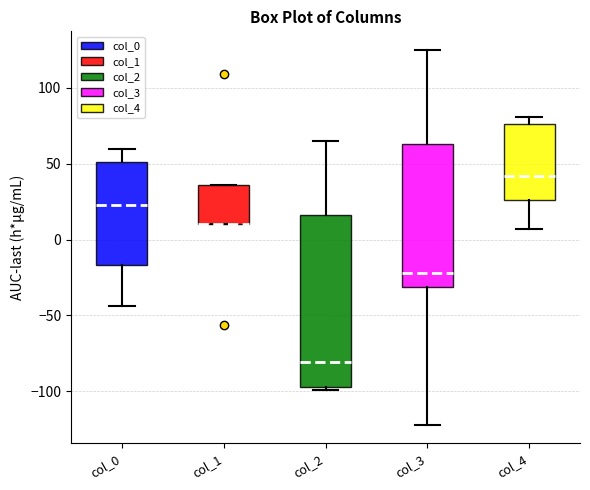

Reading left to right, transcribe this box plot: for each box, give where its median line is, the range the box spans, and where its two whiskers end, as read against the y-axis. The values are not printed on the chart, so give them approximately, as read against the axis.

col_0: median 25, box -15 to 50, whiskers -45 to 60
col_1: median 10 (drawn on the box's lower edge), box 10 to 35, whiskers 10 to 35
col_2: median -80, box -95 to 15, whiskers -100 to 65
col_3: median -20, box -30 to 65, whiskers -120 to 125
col_4: median 40, box 25 to 75, whiskers 5 to 80